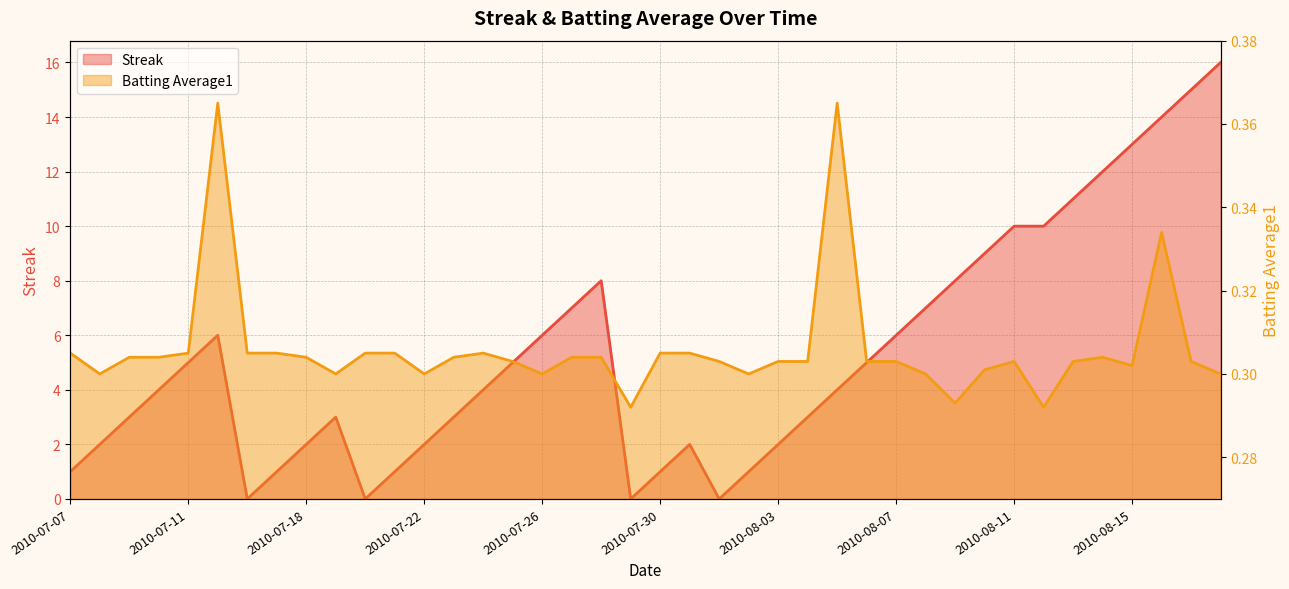

Which series has the widest spread of values?

Streak